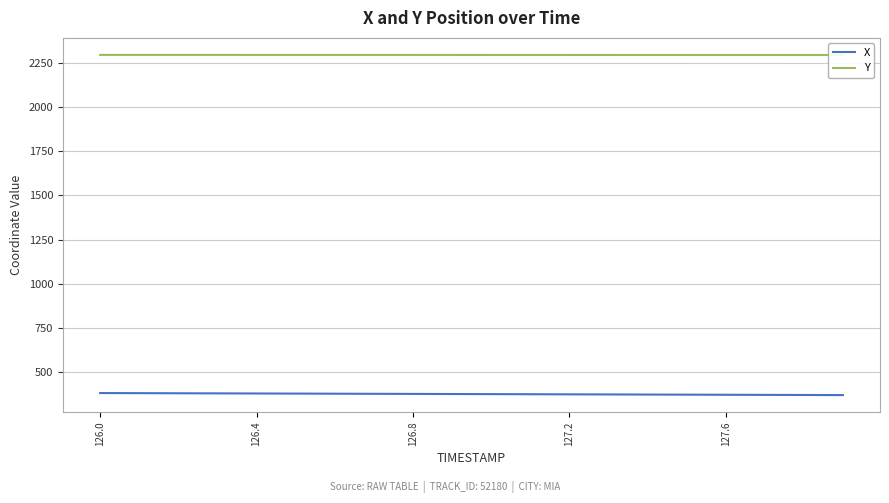

How many lines are shown in the chart?

2